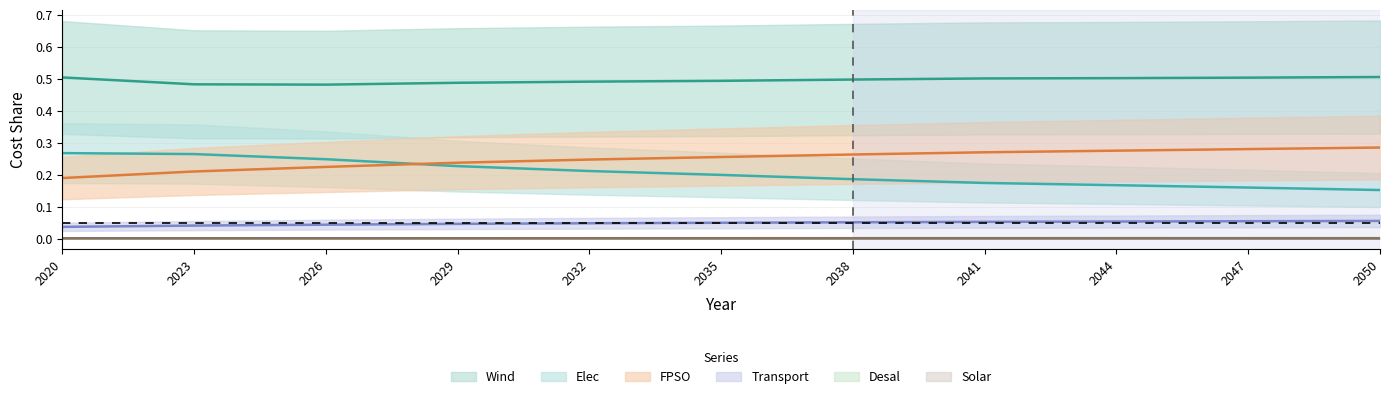

Count the Transport values in the range 0 to 1.

11